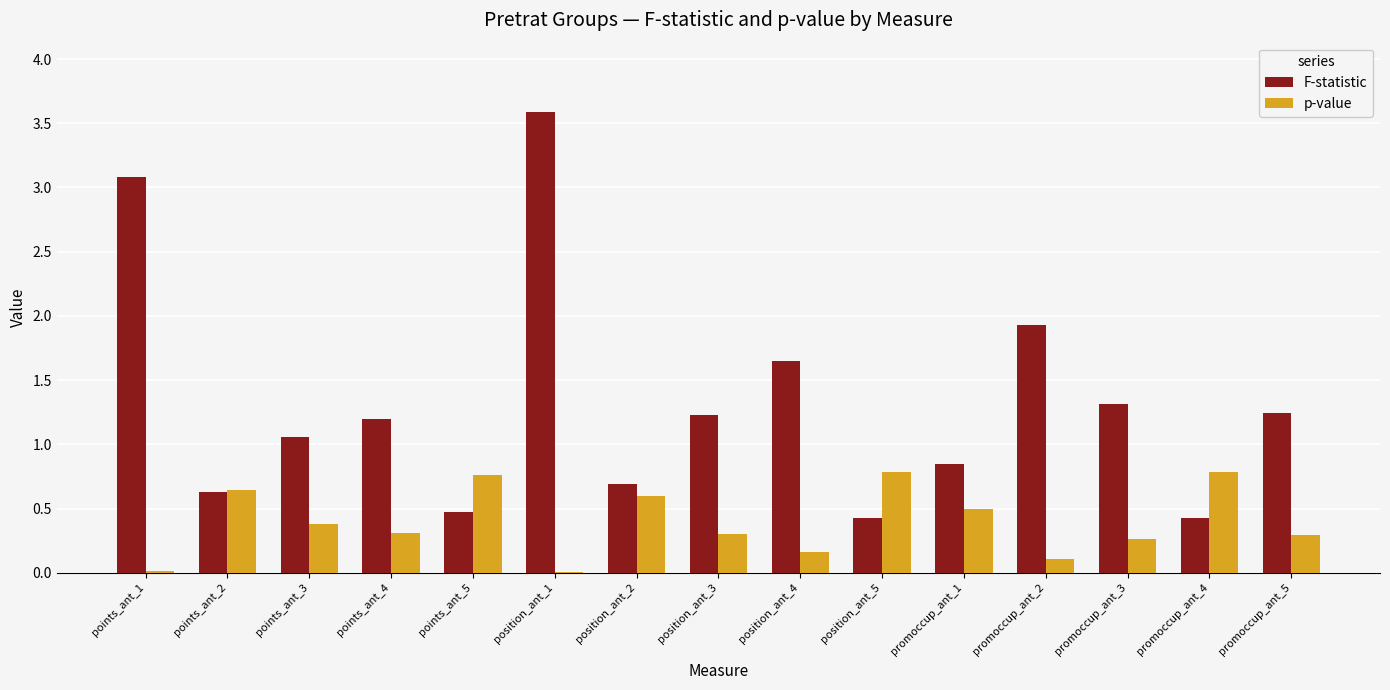

What is the total value across all series at points_ant_4?

1.5